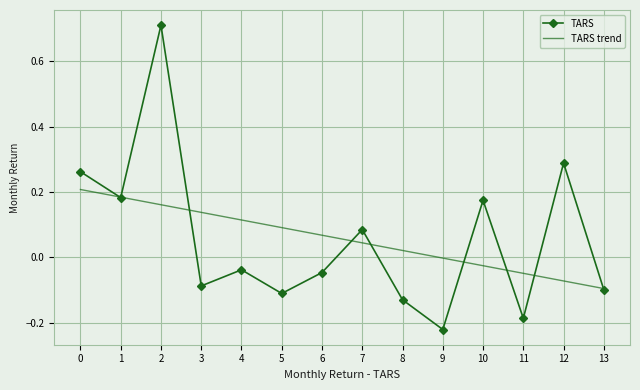

Where is TARS trend nearest to the value 0?

9